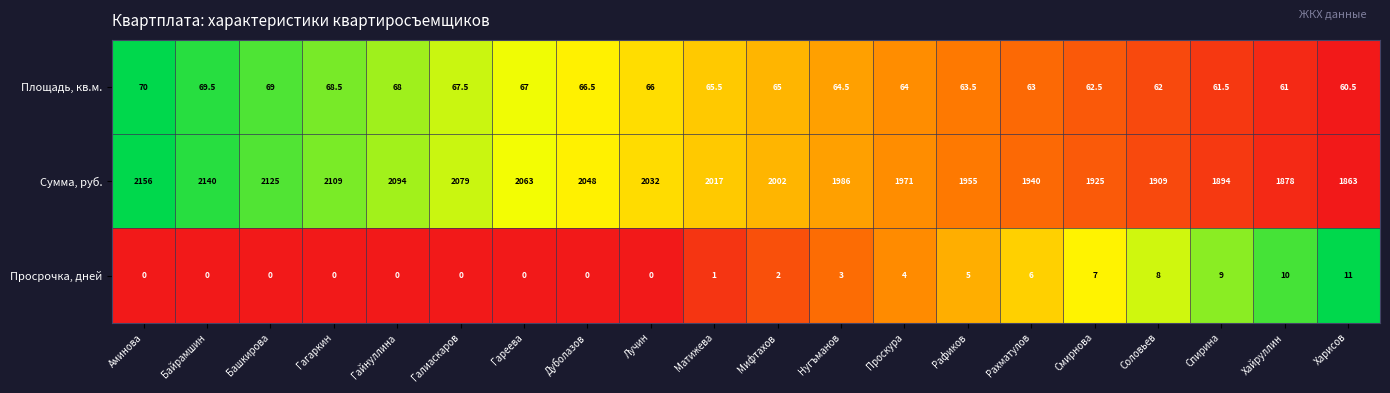

Between Байрамшин and Проскура, which series saw the biggest shift?

Сумма, руб.